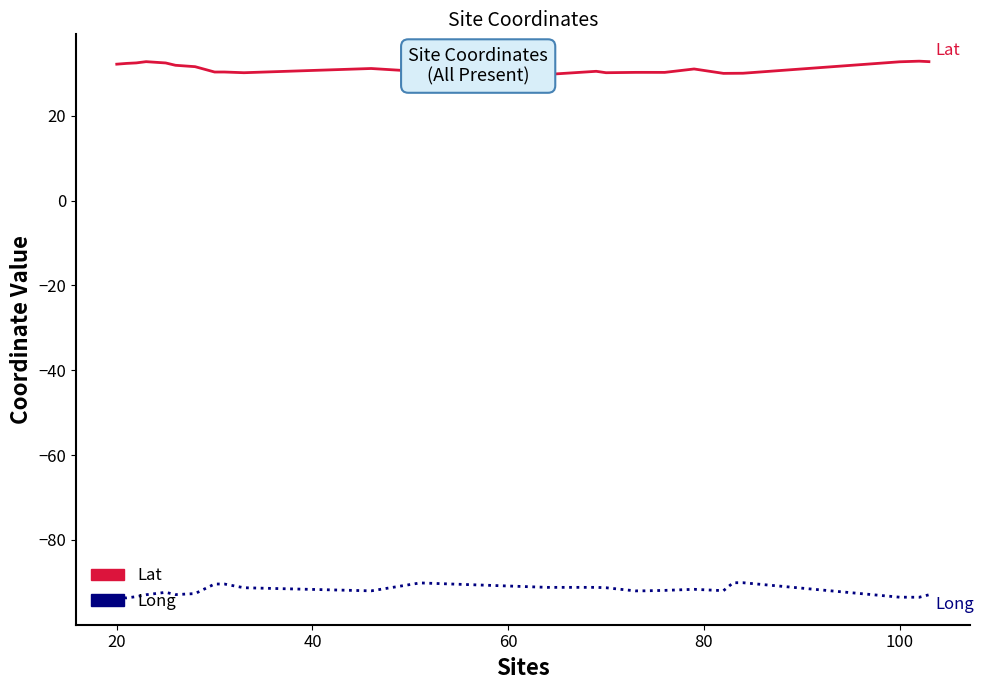

What is the difference between the maximum and minimum values in the Lat series?

3.1